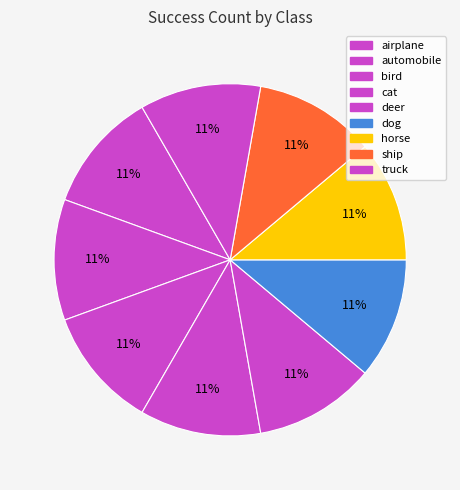

To the nearest percent, what portion does ship represent?

11%